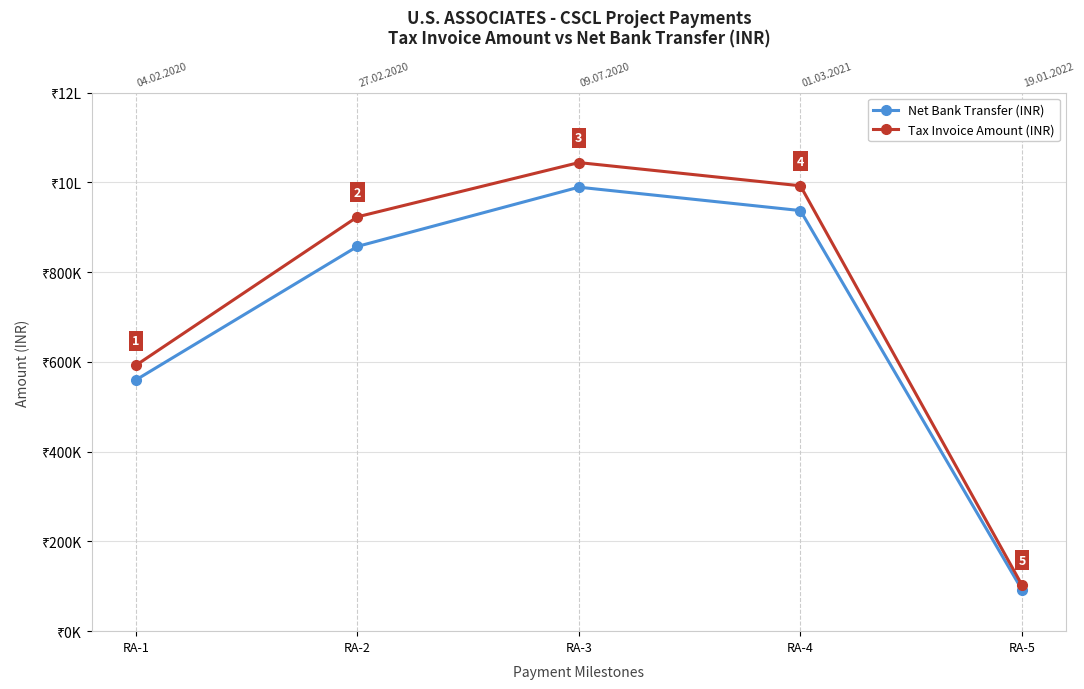

Rank the series at RA-5 from lowest to highest value.

Net Bank Transfer (INR), Tax Invoice Amount (INR)